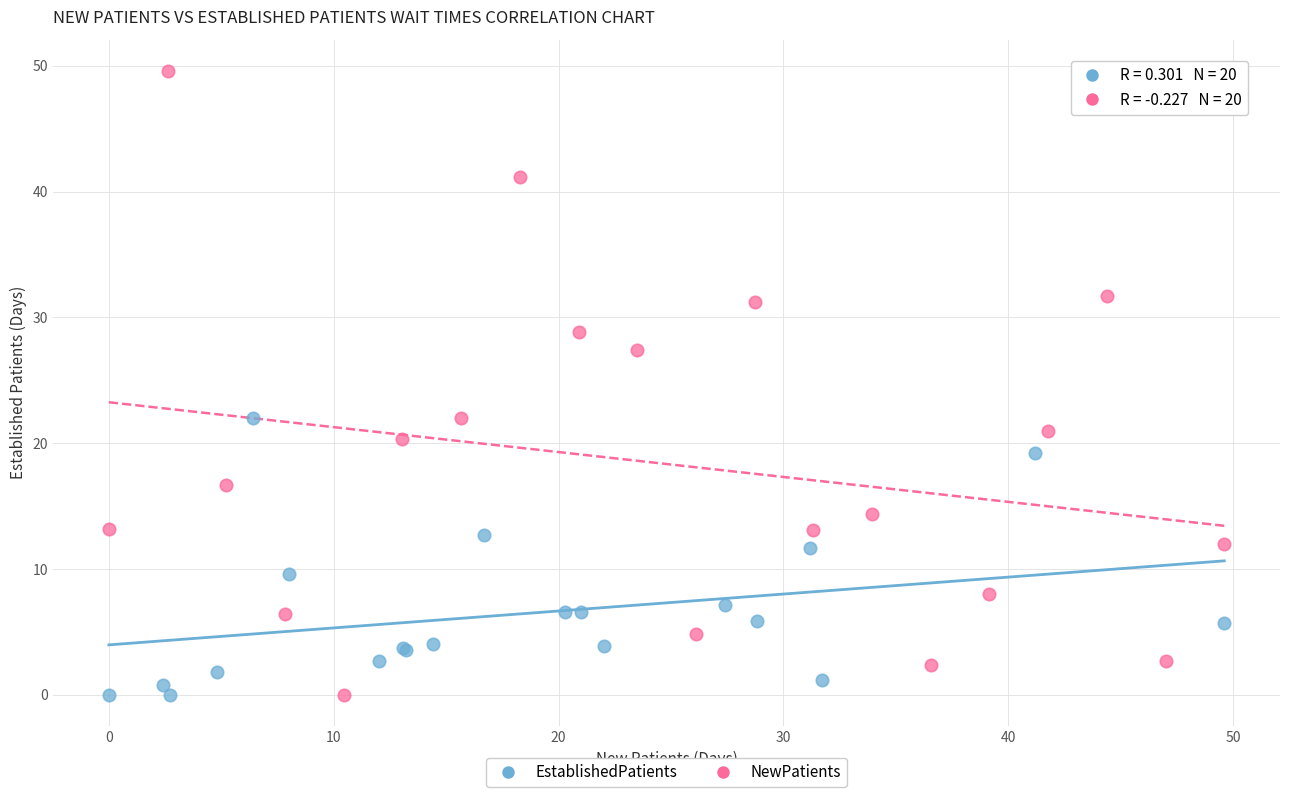

Which series reaches the maximum Y coordinate?

NewPatients